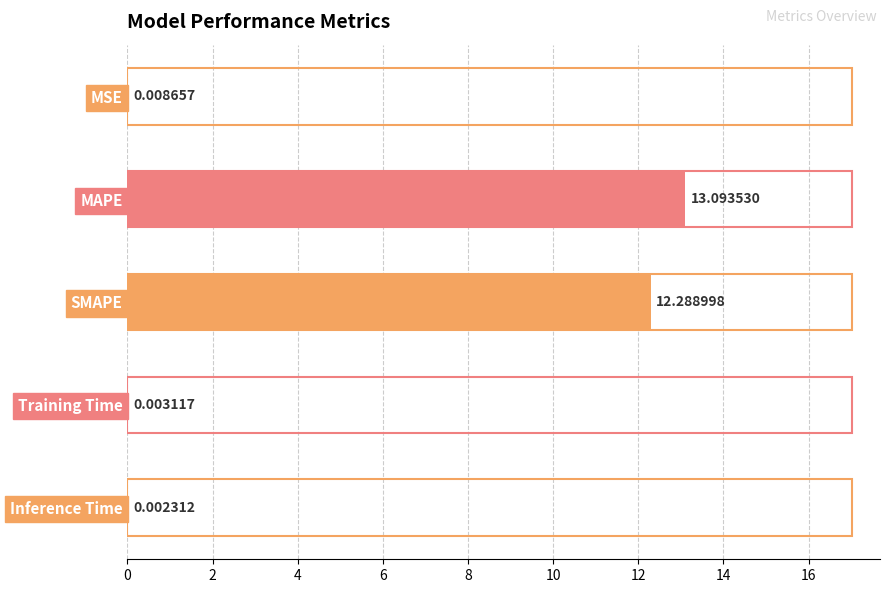

What is the change in value from MAPE to Training Time?

-13.1